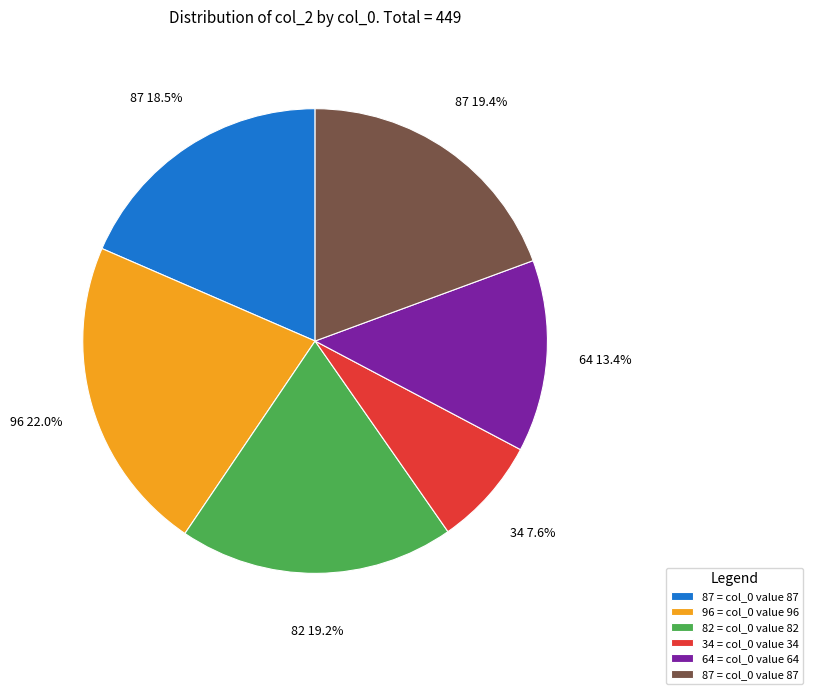

Is there any slice that represents more than half of the pie?

No